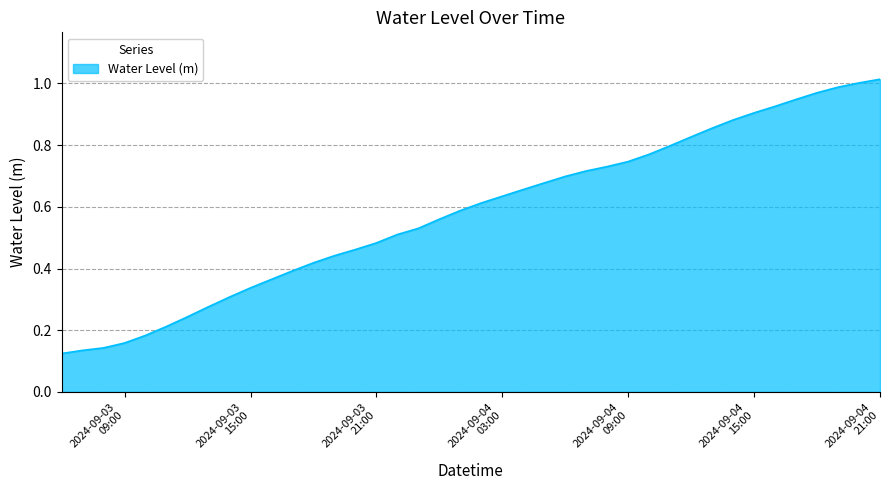

Reading left to right, what are all the values shown in this chart?

0.1	0.1	0.1	0.2	0.2	0.2	0.2	0.3	0.3	0.3	0.4	0.4	0.4	0.4	0.5	0.5	0.5	0.5	0.6	0.6	0.6	0.6	0.7	0.7	0.7	0.7	0.7	0.7	0.8	0.8	0.8	0.9	0.9	0.9	0.9	0.9	1.0	1.0	1.0	1.0